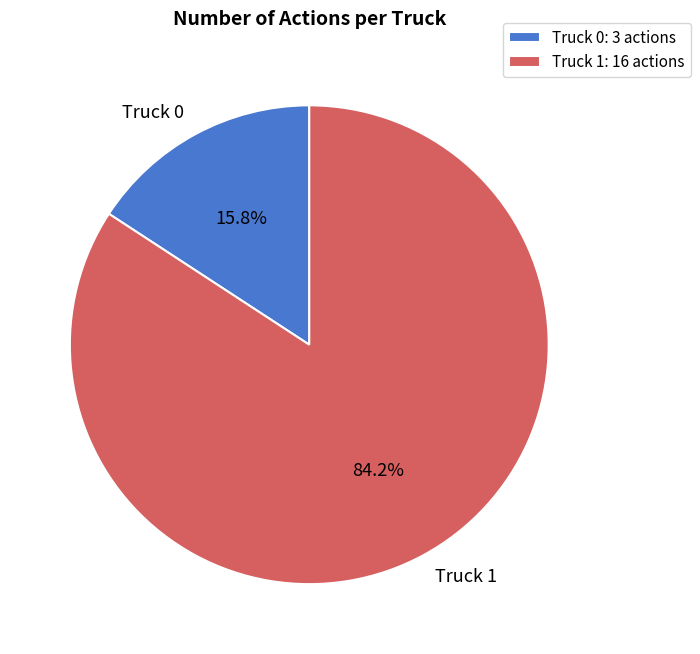

Approximately how many times larger is the value at Truck 0 compared to Truck 1?

0.2